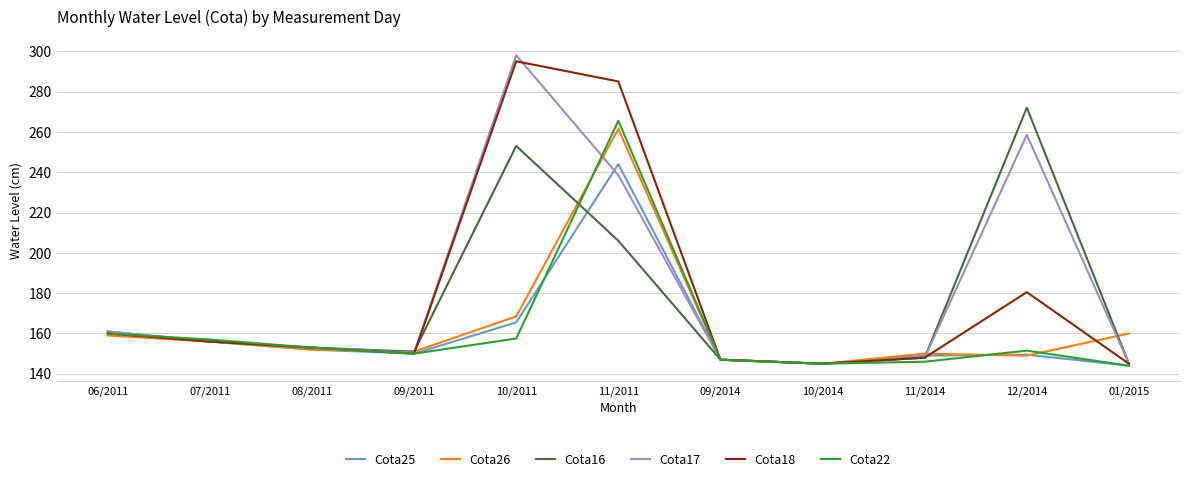

Where is the first local maximum for Cota16?

10/2011